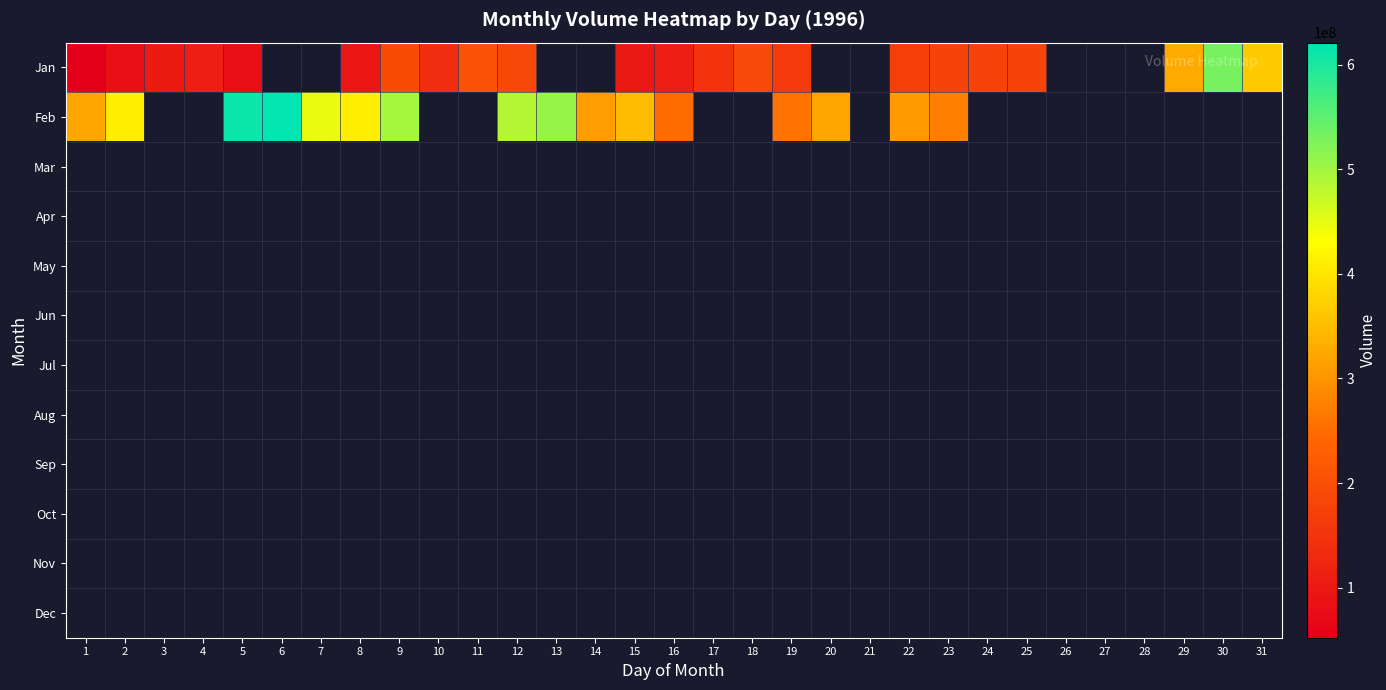

At 10, list the series in order from smallest to largest.

Feb, Mar, Apr, May, Jun, Jul, Aug, Sep, Oct, Nov, Dec, Jan